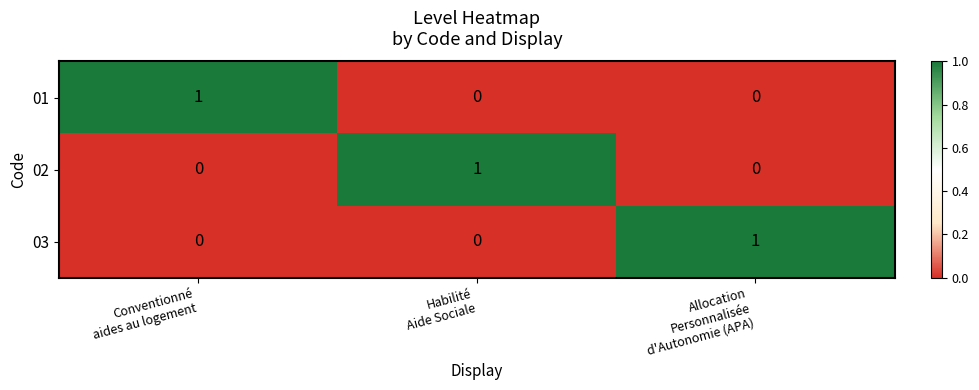

How many 03 values are between 0 and 1?

3